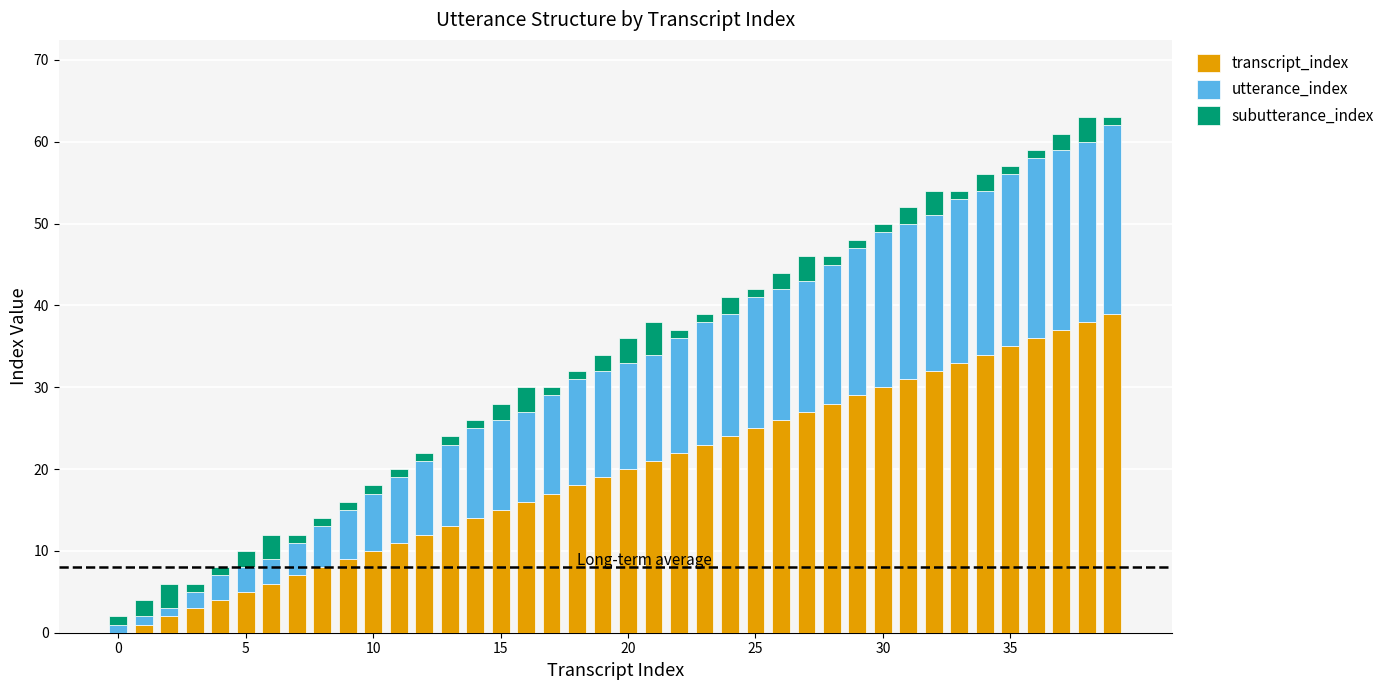

Count the number of data series in this chart.

3